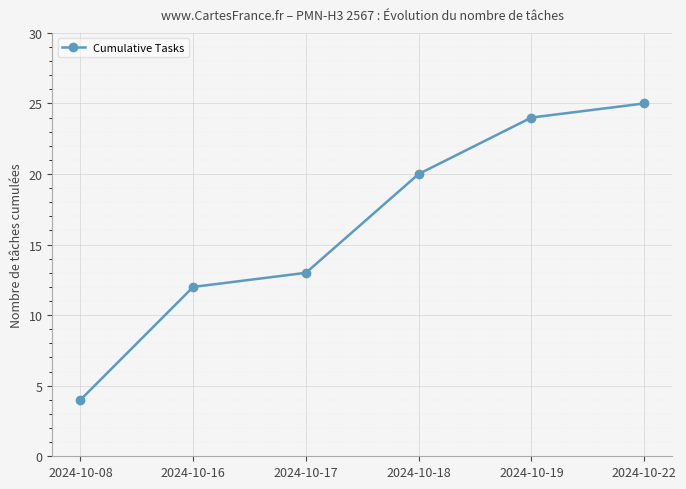

Where is the data nearest to the value 14?

2024-10-17